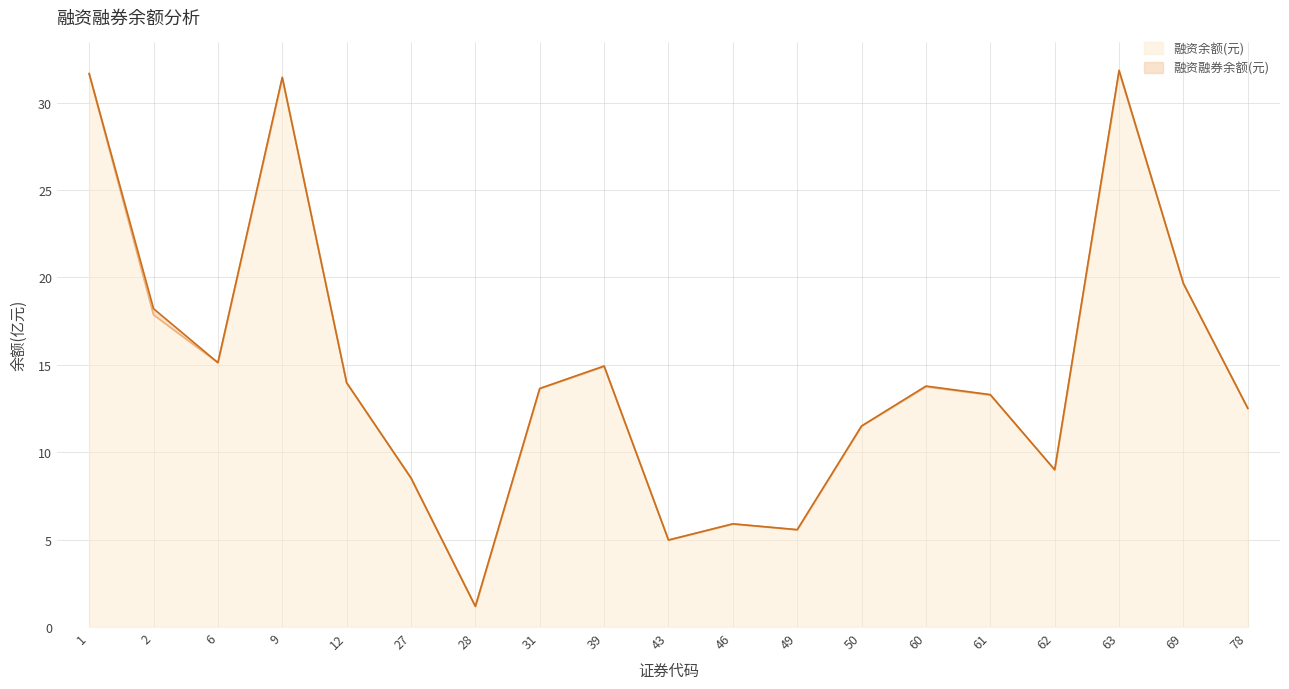

At which category does 融资融券余额(元) reach its first local valley?

6